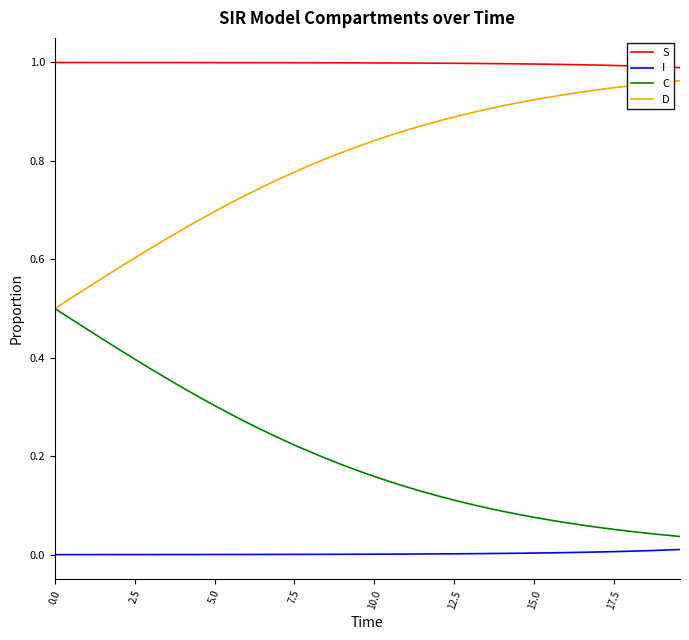

Which series has the largest total across all categories?

S